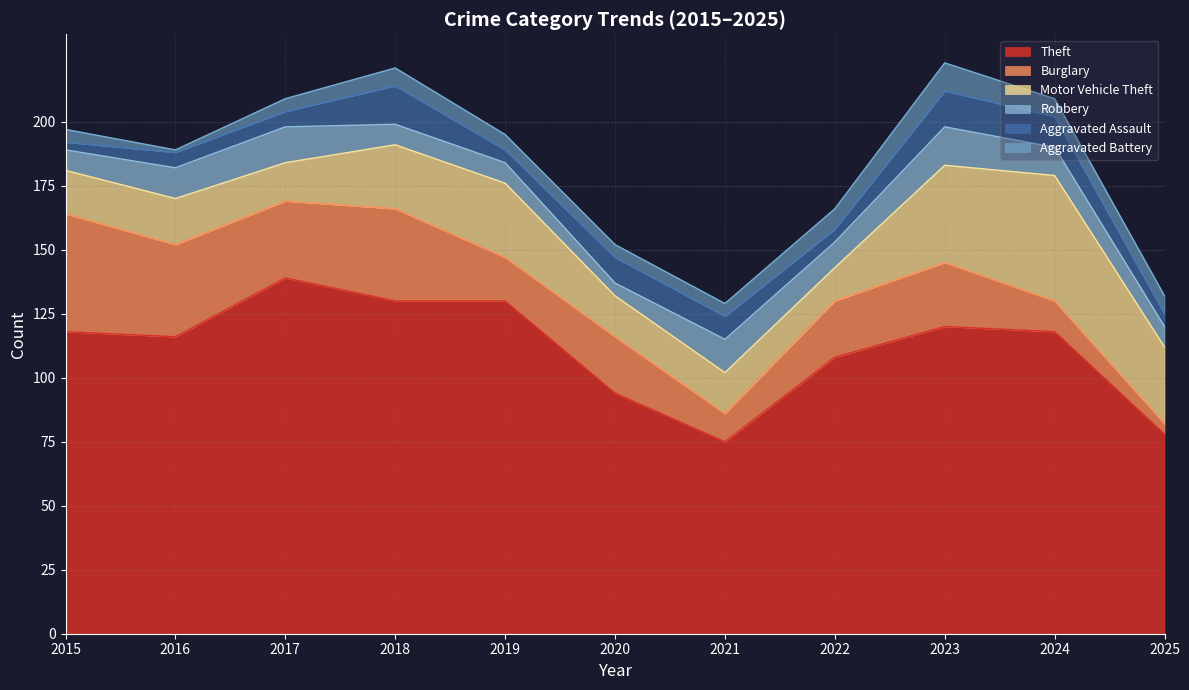

Reading left to right, extract all data points from this chart.

Theft: 2015=118	2016=116	2017=139	2018=130	2019=130	2020=94	2021=75	2022=108	2023=120	2024=118	2025=78
Burglary: 2015=46	2016=36	2017=30	2018=36	2019=17	2020=22	2021=11	2022=22	2023=25	2024=12	2025=4
Motor Vehicle Theft: 2015=17	2016=18	2017=15	2018=25	2019=29	2020=16	2021=16	2022=13	2023=38	2024=49	2025=30
Robbery: 2015=8	2016=12	2017=14	2018=8	2019=8	2020=5	2021=13	2022=10	2023=15	2024=11	2025=8
Aggravated Assault: 2015=3	2016=6	2017=6	2018=15	2019=5	2020=10	2021=9	2022=5	2023=14	2024=12	2025=5
Aggravated Battery: 2015=5	2016=1	2017=5	2018=7	2019=6	2020=5	2021=5	2022=8	2023=11	2024=7	2025=7